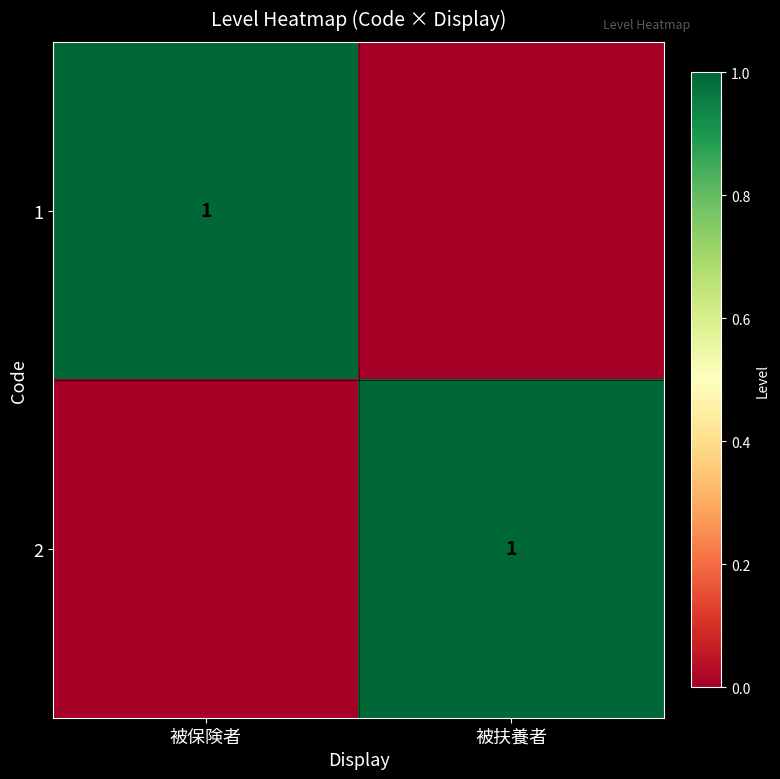

True or false: 2 has a value of 1 at 被扶養者.

True